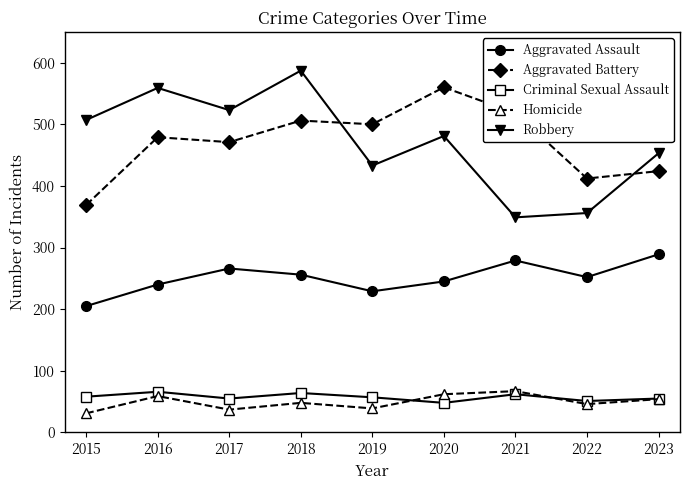

Does the chart display data point markers on the line(s)?

Yes